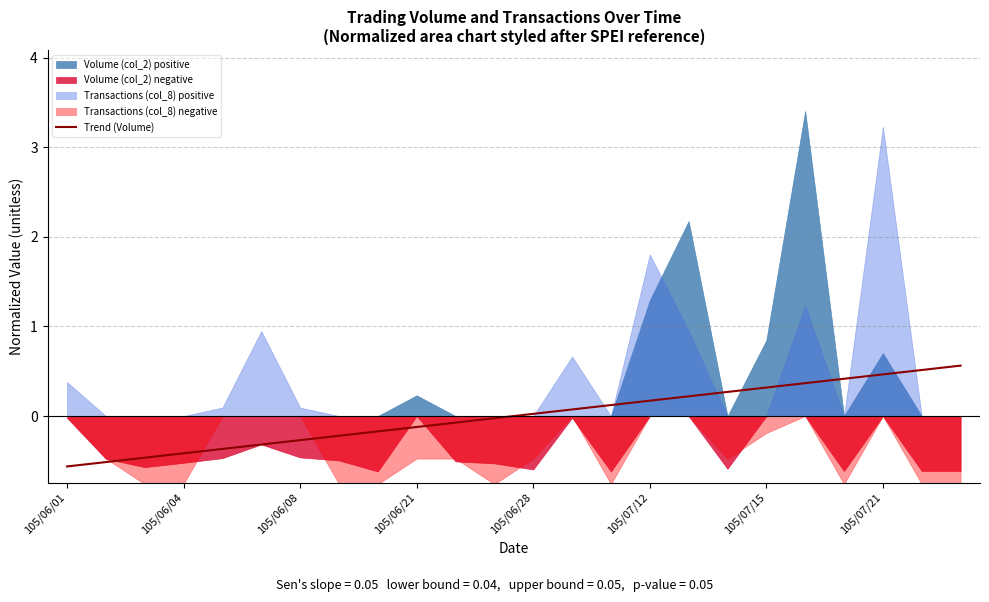

What is the label of the 6th point from the left?

105/07/12